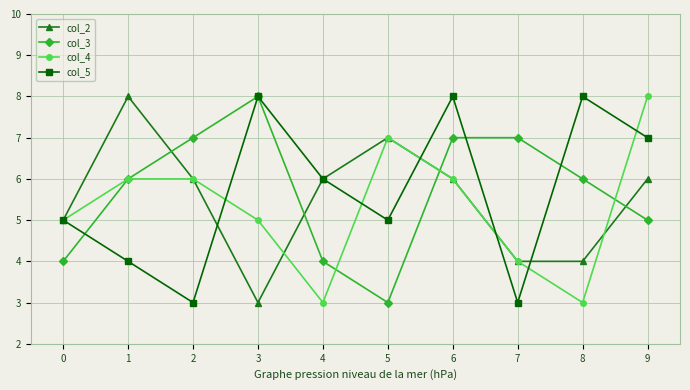

What is the greatest value displayed?

8